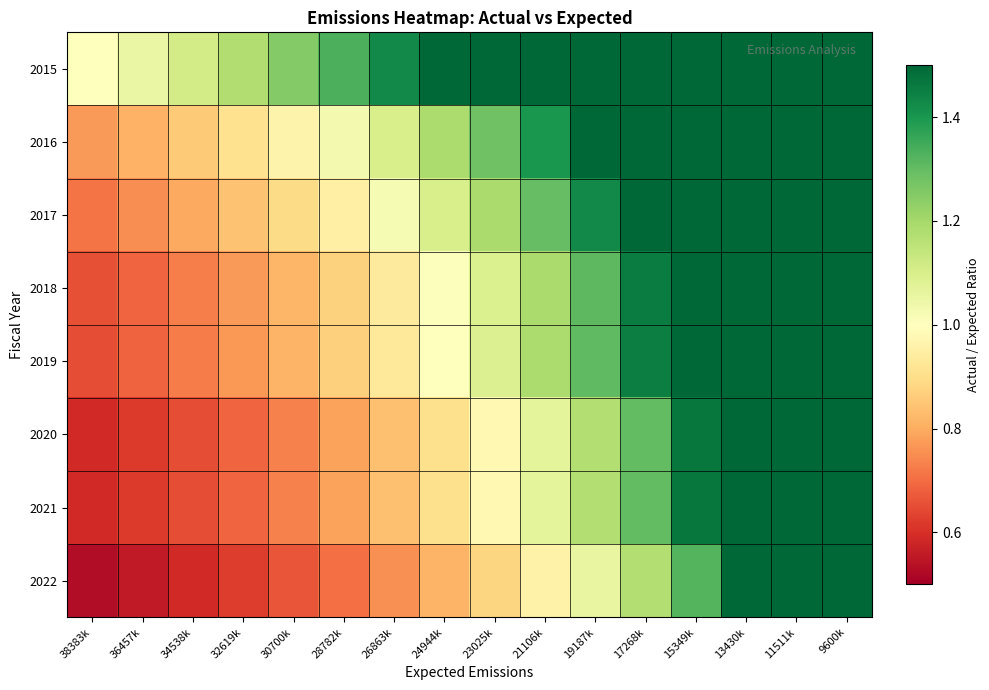

Reading left to right, extract all data points from this chart.

2015: 38383k=1.0	36457k=1.1	34538k=1.1	32619k=1.2	30700k=1.3	28782k=1.3	26863k=1.4	24944k=1.5	23025k=1.7	21106k=1.8	19187k=2.0	17268k=2.2	15349k=2.5	13430k=2.9	11511k=3.3	9600k=4.0
2016: 38383k=0.8	36457k=0.8	34538k=0.9	32619k=0.9	30700k=1.0	28782k=1.0	26863k=1.1	24944k=1.2	23025k=1.3	21106k=1.4	19187k=1.5	17268k=1.7	15349k=1.9	13430k=2.2	11511k=2.6	9600k=3.1
2017: 38383k=0.7	36457k=0.8	34538k=0.8	32619k=0.8	30700k=0.9	28782k=1.0	26863k=1.0	24944k=1.1	23025k=1.2	21106k=1.3	19187k=1.4	17268k=1.6	15349k=1.8	13430k=2.0	11511k=2.4	9600k=2.9
2018: 38383k=0.7	36457k=0.7	34538k=0.7	32619k=0.8	30700k=0.8	28782k=0.9	26863k=0.9	24944k=1.0	23025k=1.1	21106k=1.2	19187k=1.3	17268k=1.5	15349k=1.6	13430k=1.9	11511k=2.2	9600k=2.6
2019: 38383k=0.7	36457k=0.7	34538k=0.7	32619k=0.8	30700k=0.8	28782k=0.9	26863k=0.9	24944k=1.0	23025k=1.1	21106k=1.2	19187k=1.3	17268k=1.4	15349k=1.6	13430k=1.9	11511k=2.2	9600k=2.6
2020: 38383k=0.6	36457k=0.6	34538k=0.7	32619k=0.7	30700k=0.7	28782k=0.8	26863k=0.8	24944k=0.9	23025k=1.0	21106k=1.1	19187k=1.2	17268k=1.3	15349k=1.5	13430k=1.7	11511k=2.0	9600k=2.3
2021: 38383k=0.6	36457k=0.6	34538k=0.7	32619k=0.7	30700k=0.7	28782k=0.8	26863k=0.8	24944k=0.9	23025k=1.0	21106k=1.1	19187k=1.2	17268k=1.3	15349k=1.5	13430k=1.7	11511k=2.0	9600k=2.3
2022: 38383k=0.5	36457k=0.6	34538k=0.6	32619k=0.6	30700k=0.7	28782k=0.7	26863k=0.8	24944k=0.8	23025k=0.9	21106k=1.0	19187k=1.1	17268k=1.2	15349k=1.3	13430k=1.5	11511k=1.8	9600k=2.1